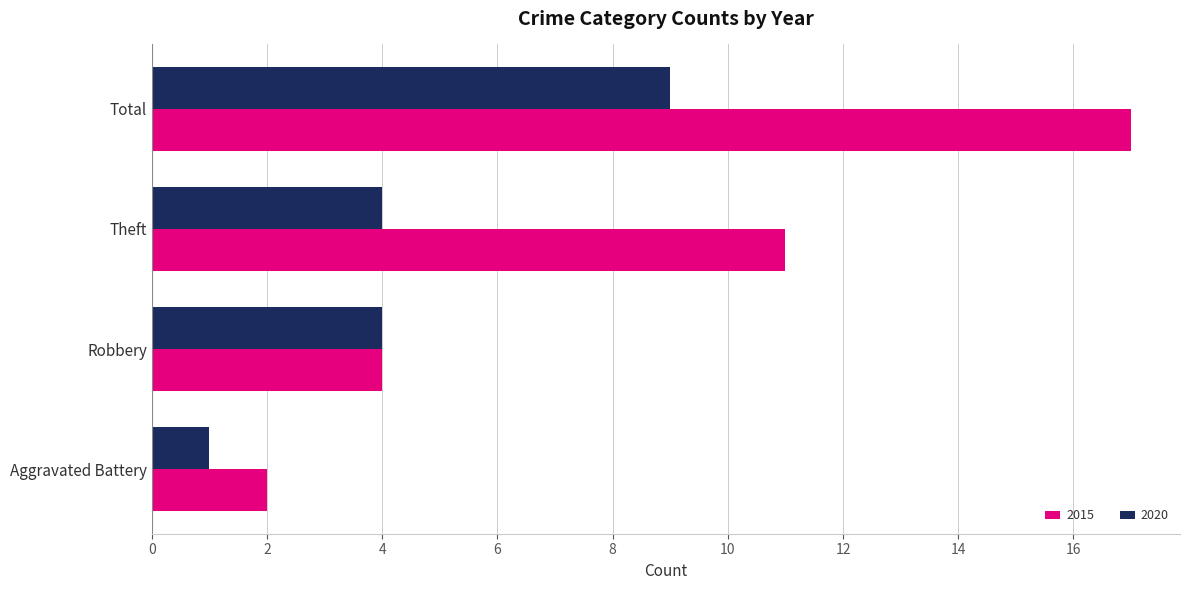

What is the difference between the 2015 values at Theft and Aggravated Battery?

9